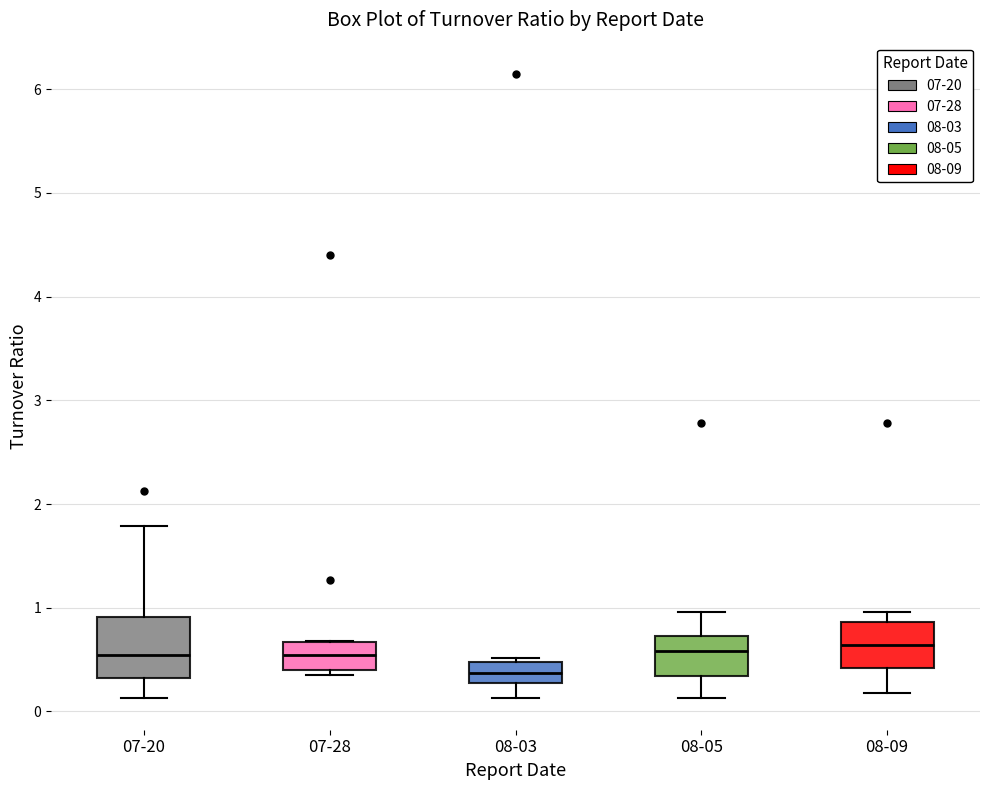

Which box is the tallest, from its lower edge to its upper edge?

07-20